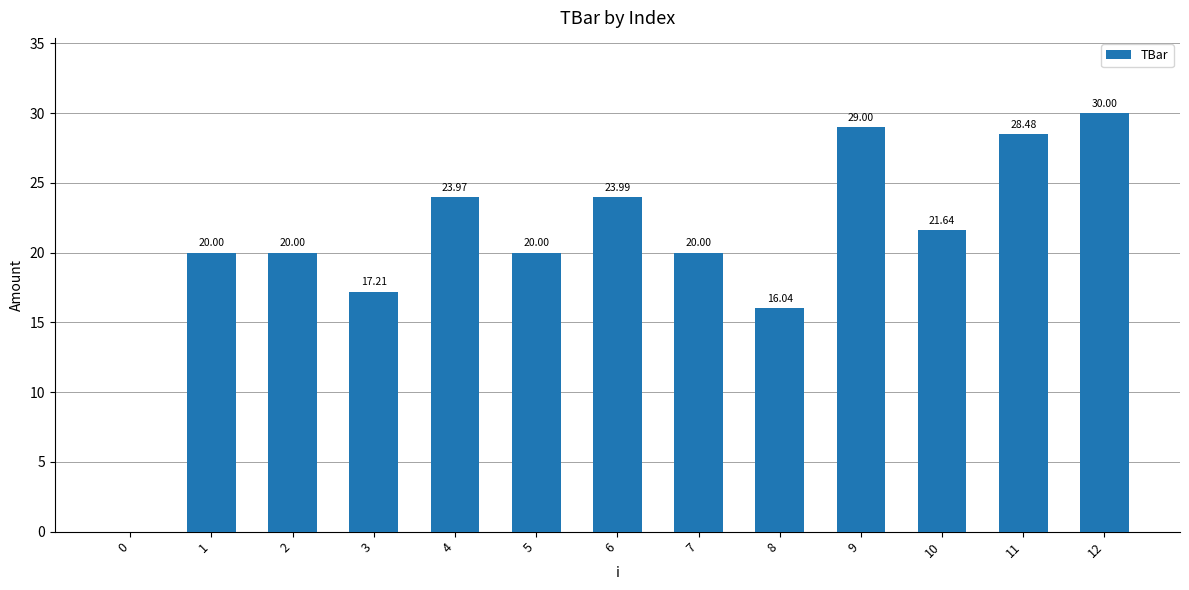

Are the bars horizontal?

No